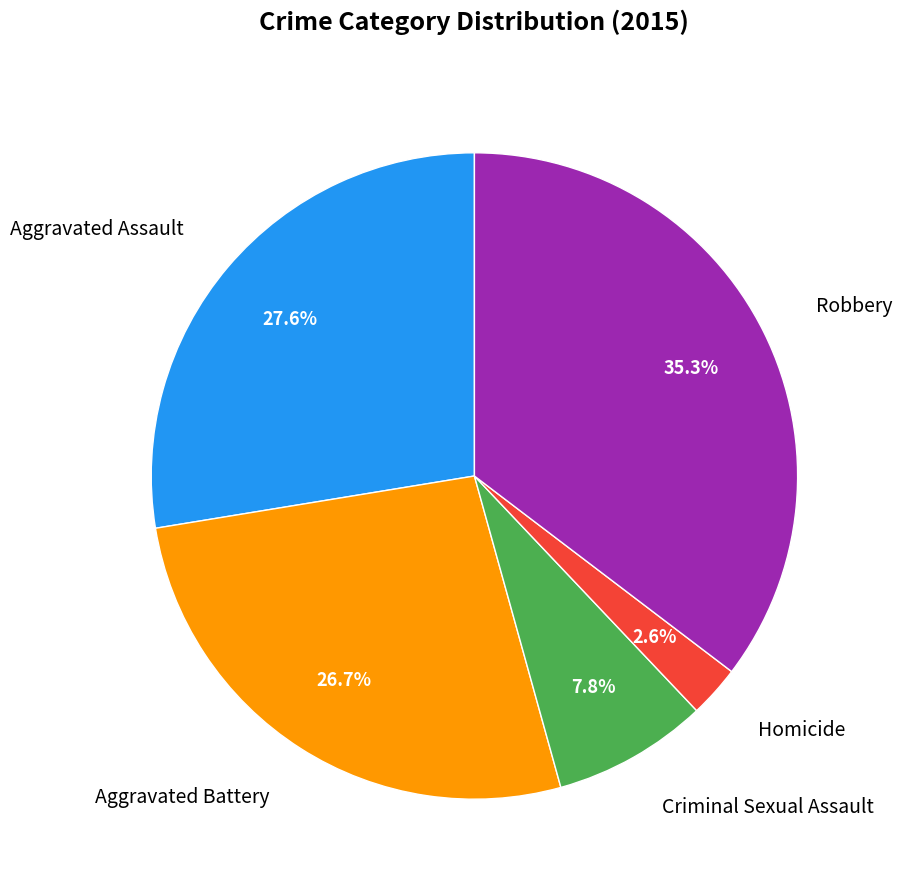

Is there any slice that represents more than half of the pie?

No